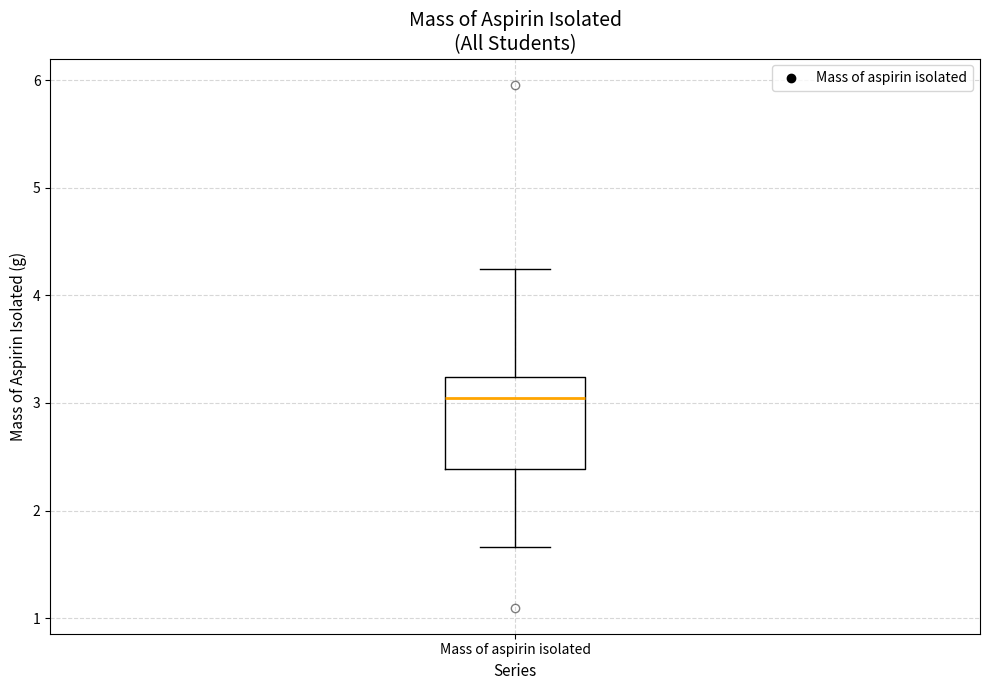

Transcribe this box plot: give where the median line is, the range the box spans, and where the two whiskers end, as read against the y-axis. The values are not printed on the chart, so give them approximately, as read against the axis.

median 3.0, box 2.4 to 3.2, whiskers 1.7 to 4.3